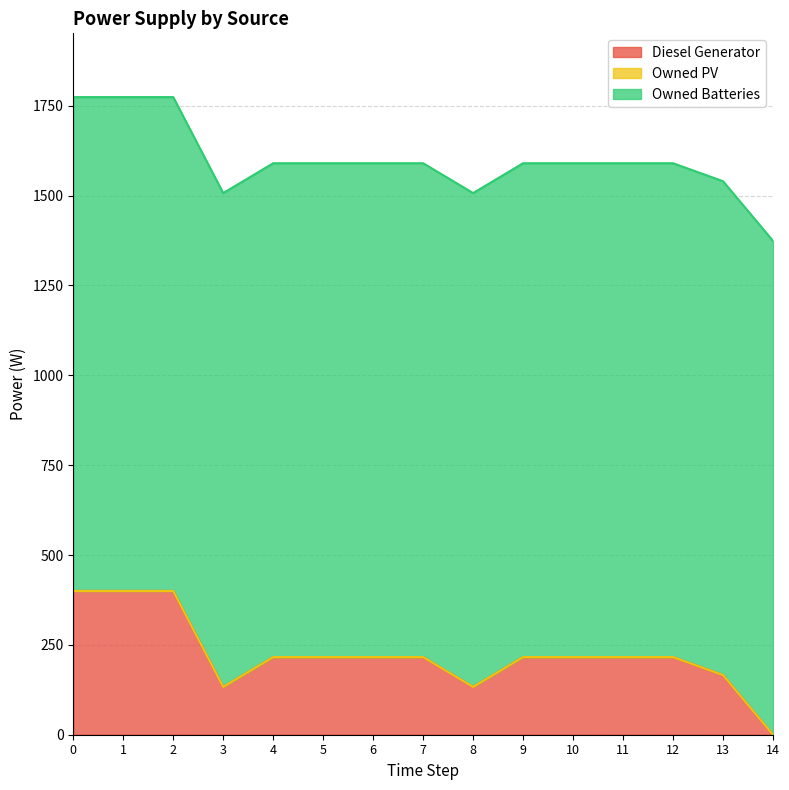

Is the value of Diesel Generator at 3 greater than the value of Owned Batteries at 4?

No